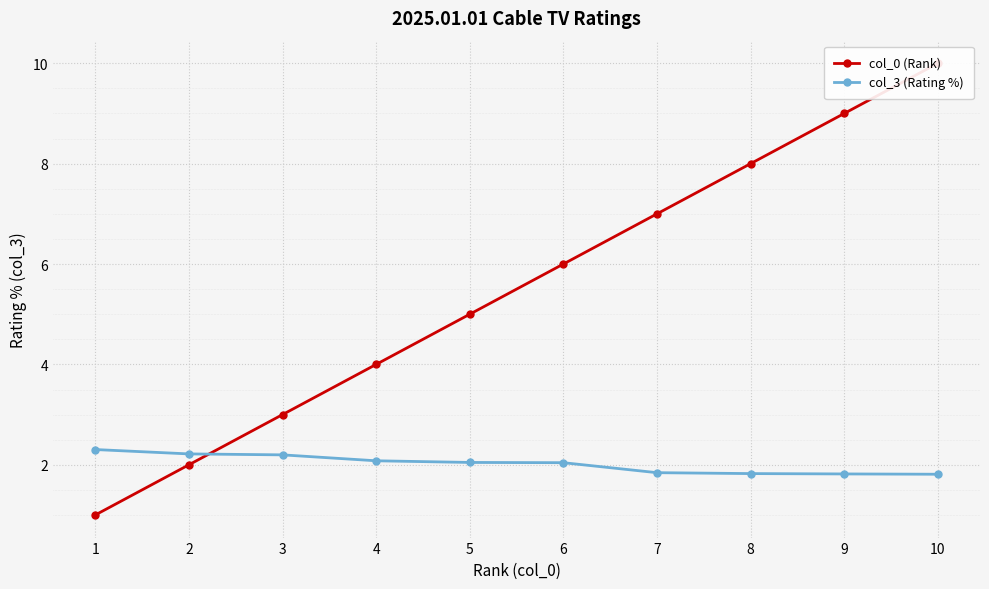

The col_3 (Rating %) series shows 3.5 at 4. True or false?

False